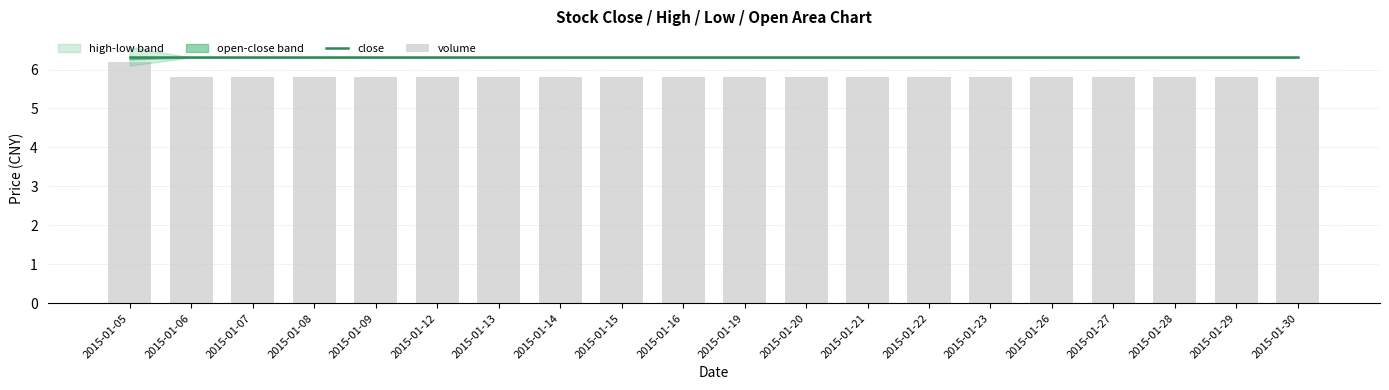

Is it true that volume equals 10.3 at 2015-01-19?

False